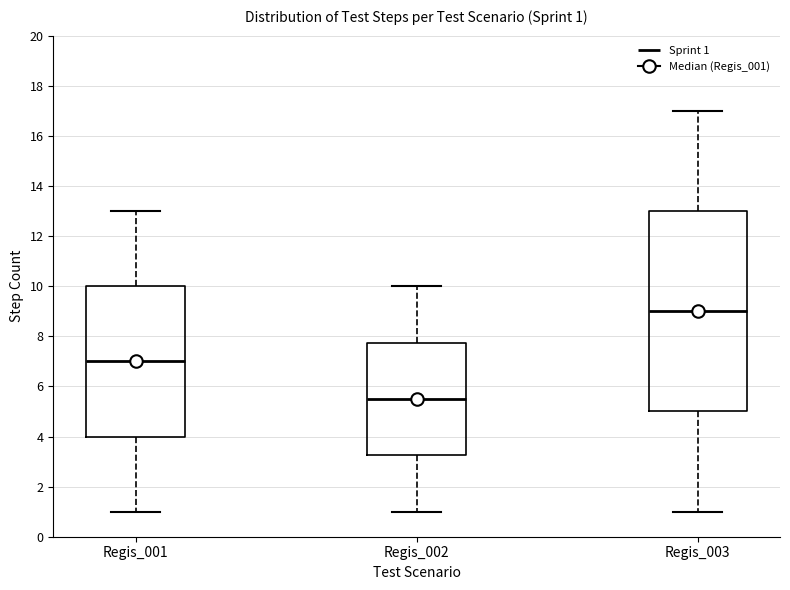

Comparing the boxes themselves (not the whiskers), which one is the tallest?

Regis_003